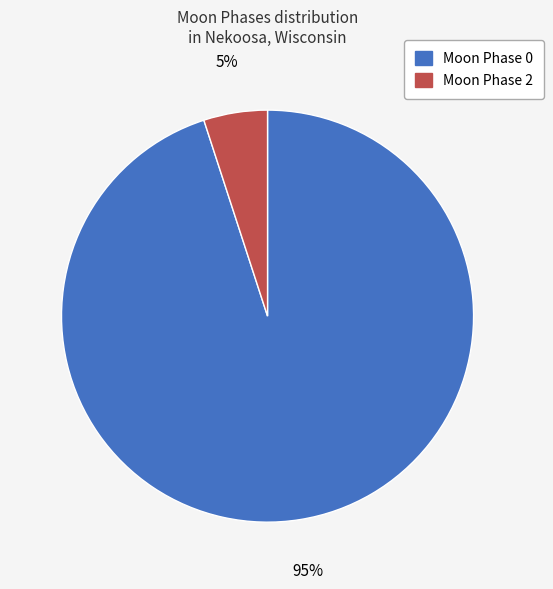

Is there any slice that represents more than half of the pie?

Yes